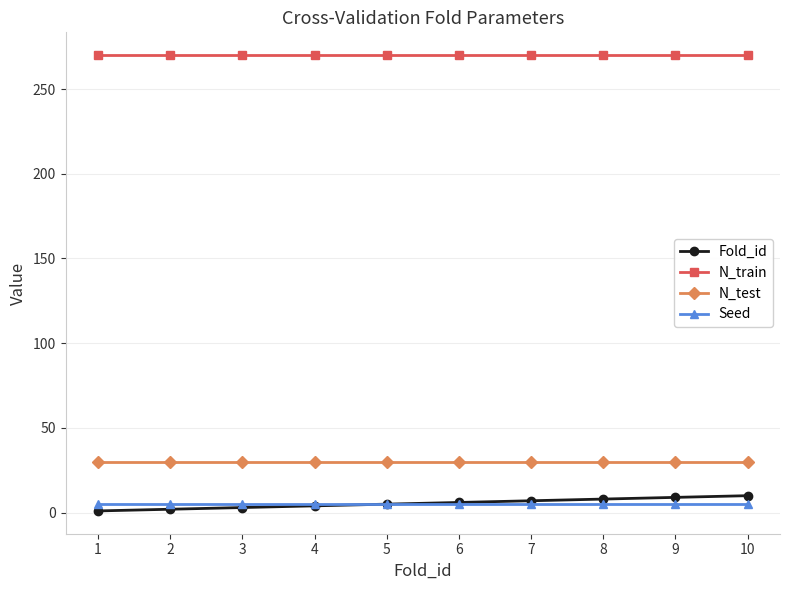

At how many categories does at least one series exceed 31?

10